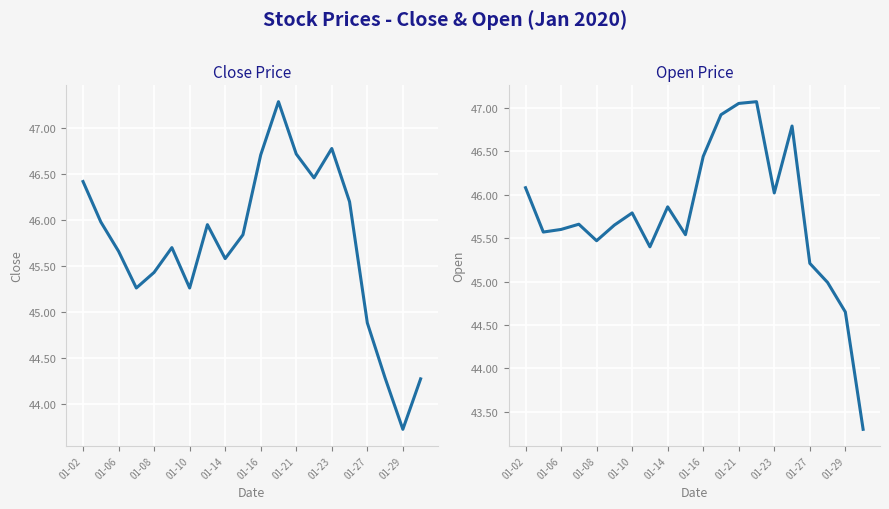

True or false: Close has more than 1 interior local peaks.

True